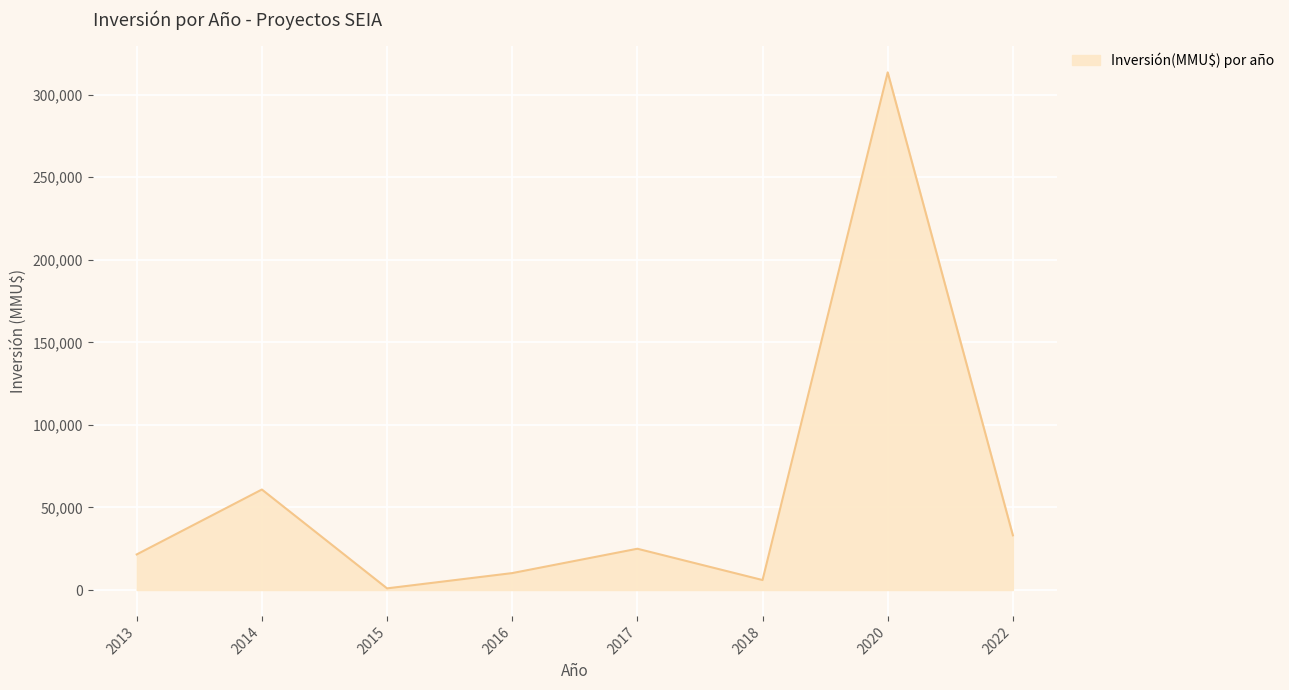

What is the ratio of the value at 2017 to the value at 2022?

0.8